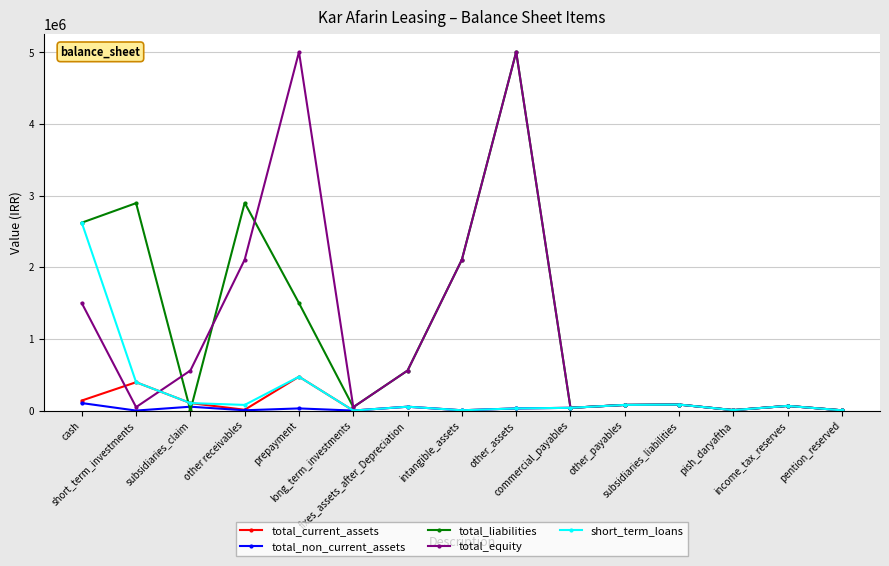

The total_liabilities series shows 3957043 at cash. True or false?

False